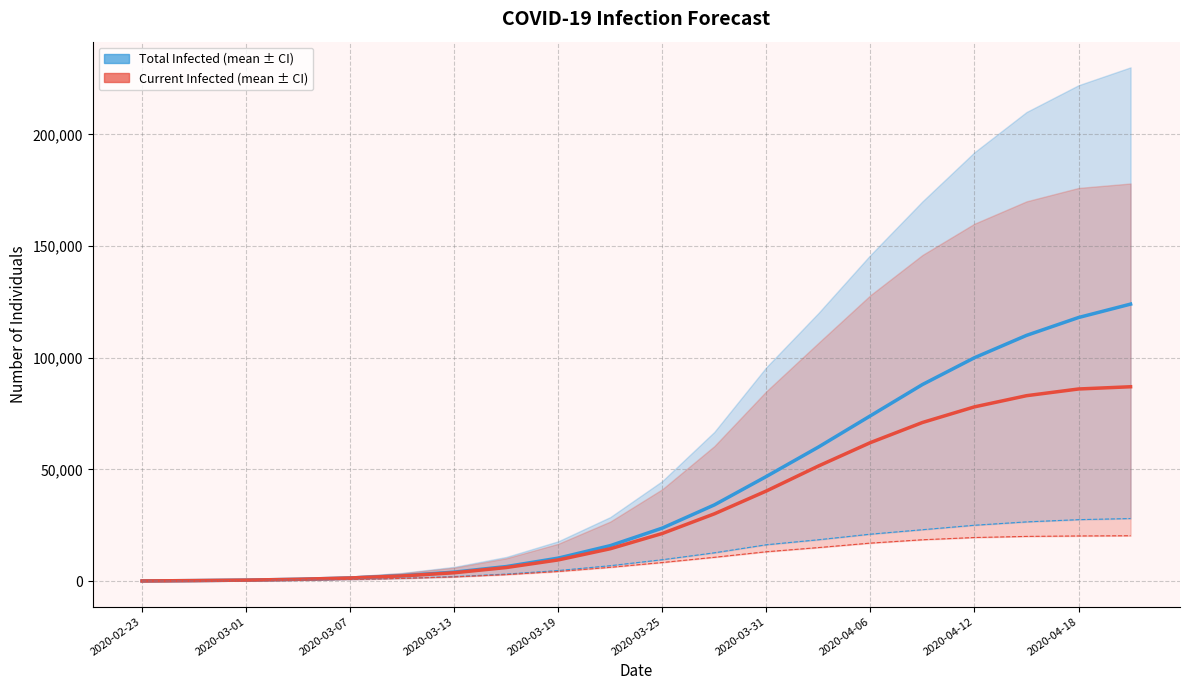

How many values in the predicted_total_infected_mean series exceed 23727?

9